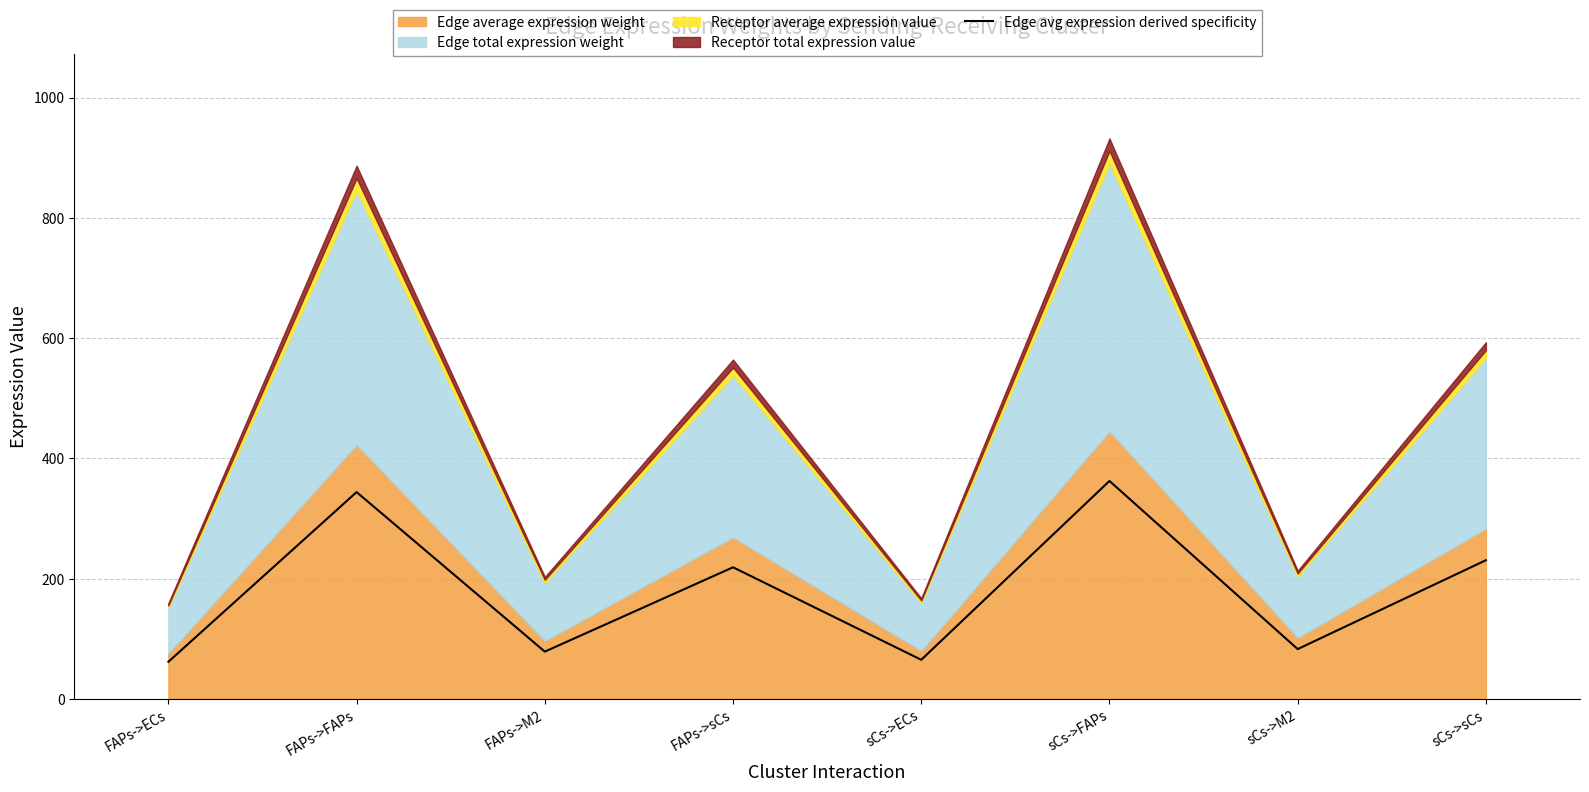

What is the approximate value of Edge avg expression derived specificity at FAPs->ECs?

61.8